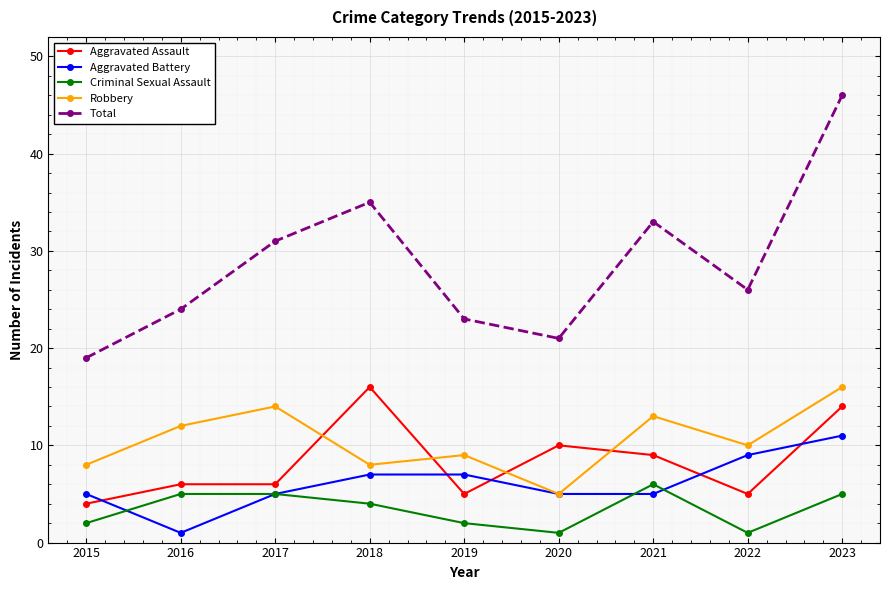

How many distinct data groups are displayed?

5